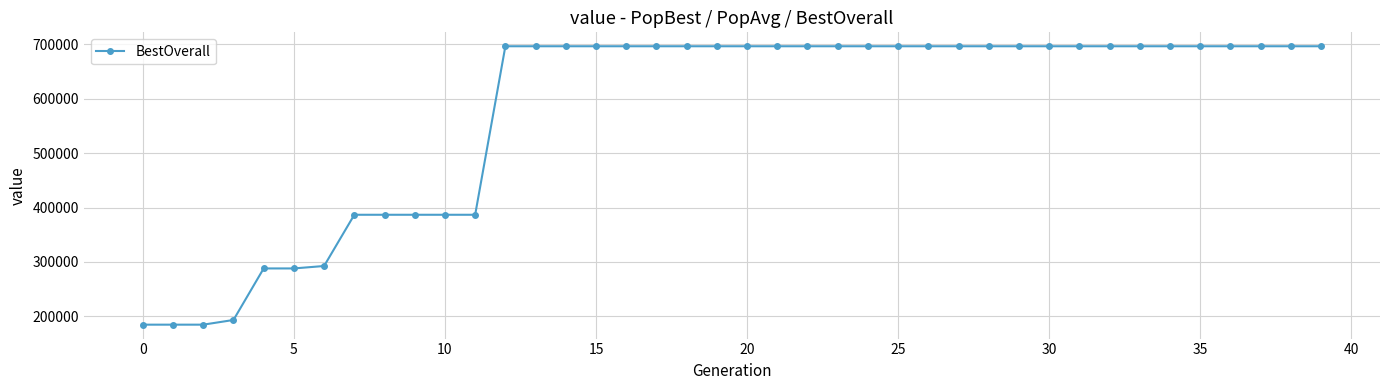

Count the number of data series in this chart.

1